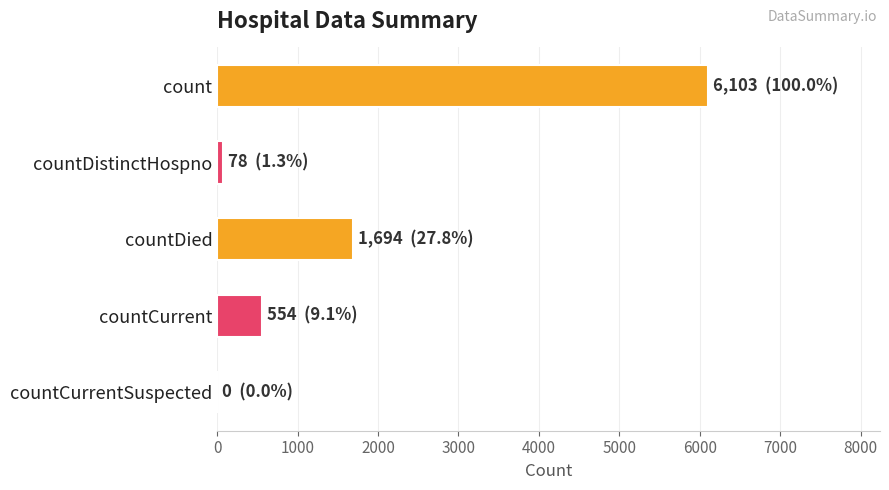

What is the approximate value at countCurrent?

554